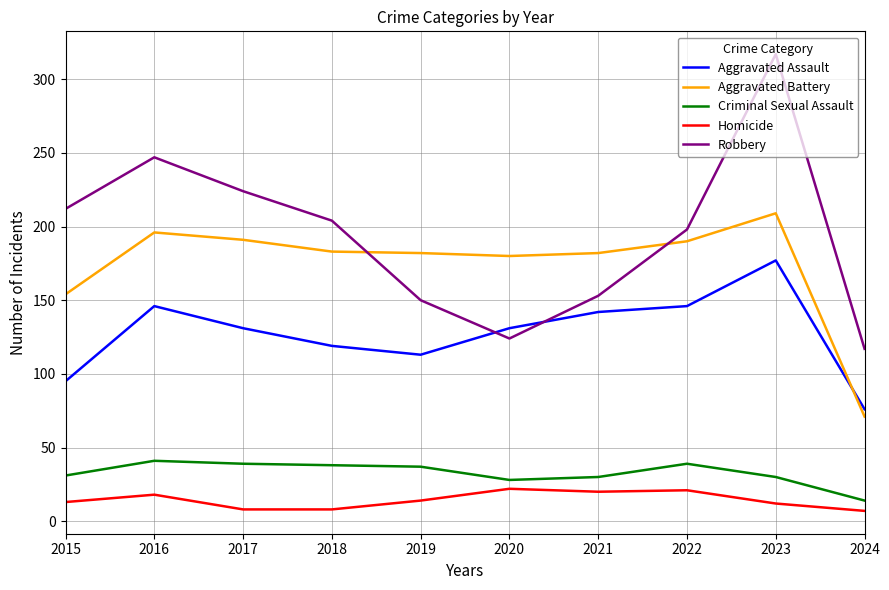

What is the difference between the Robbery values at 2023 and 2021?

164